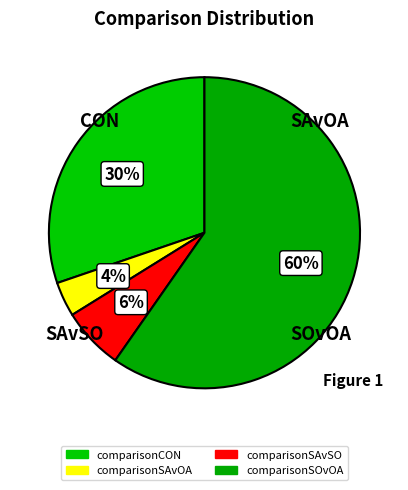

How many slices are in this pie chart?

4